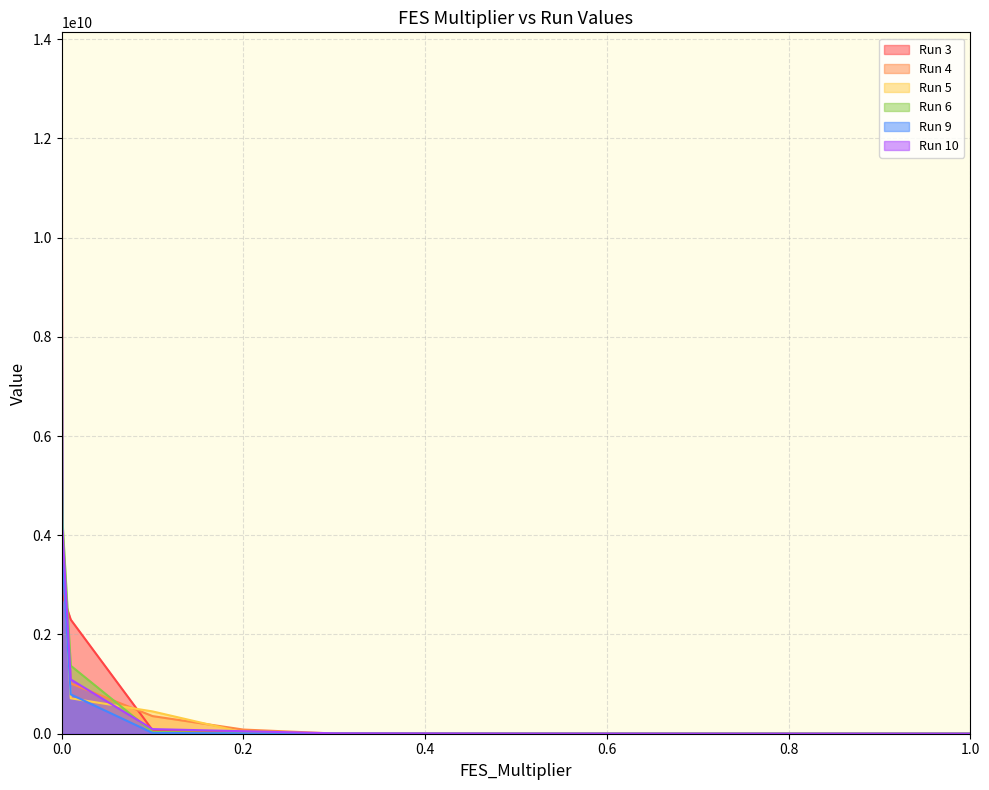

Does the chart display data point markers on the line(s)?

No